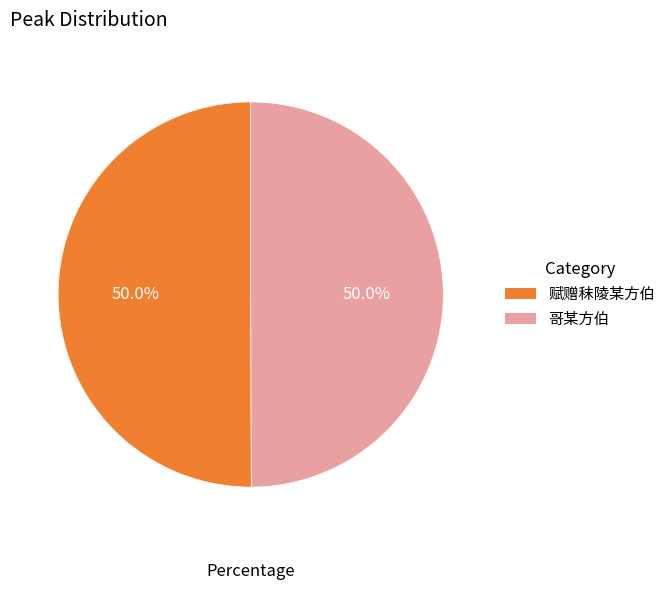

Approximately how many times larger is the value at 赋赠秣陵某方伯 compared to 哥某方伯?

1.0